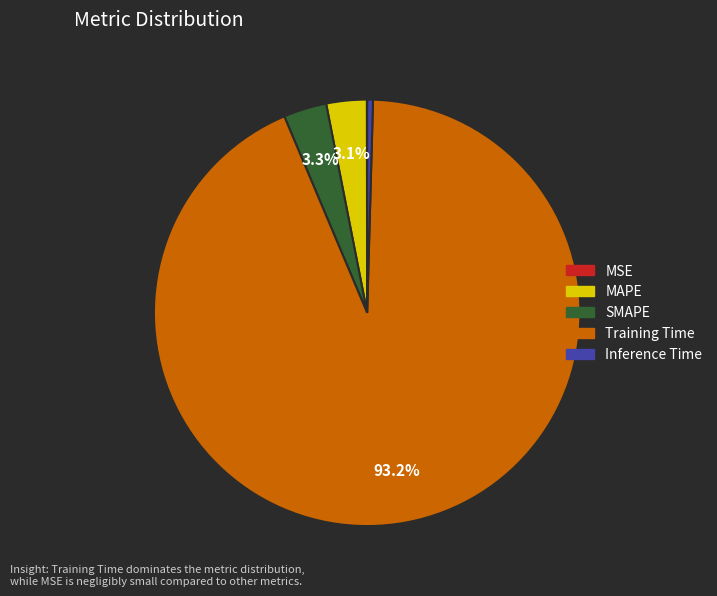

What is the largest slice in the pie chart?

Training Time